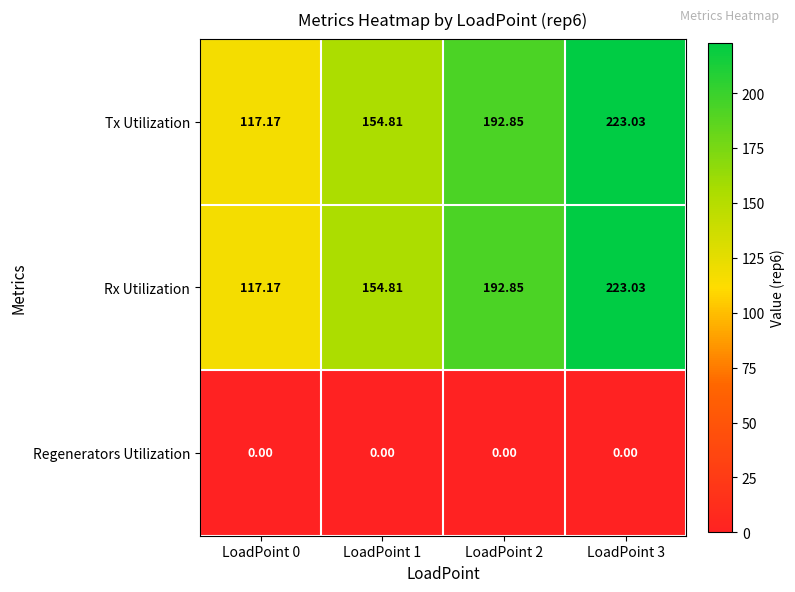

Which label corresponds to the largest value in the chart?

LoadPoint 3